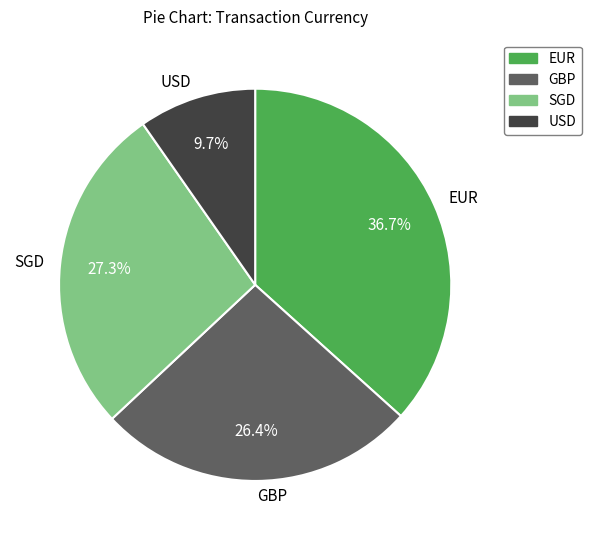

True or false: SGD accounts for 1% of the total.

False